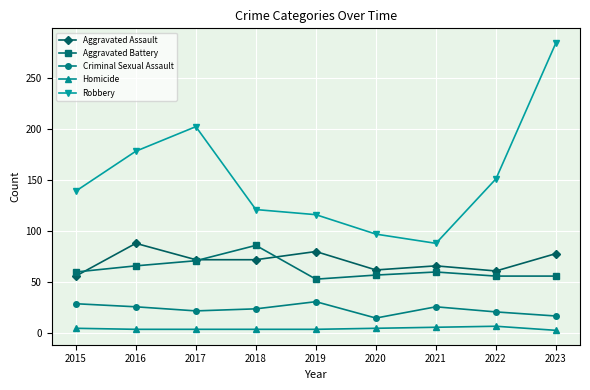

How many values in the Robbery series are below 139?

4